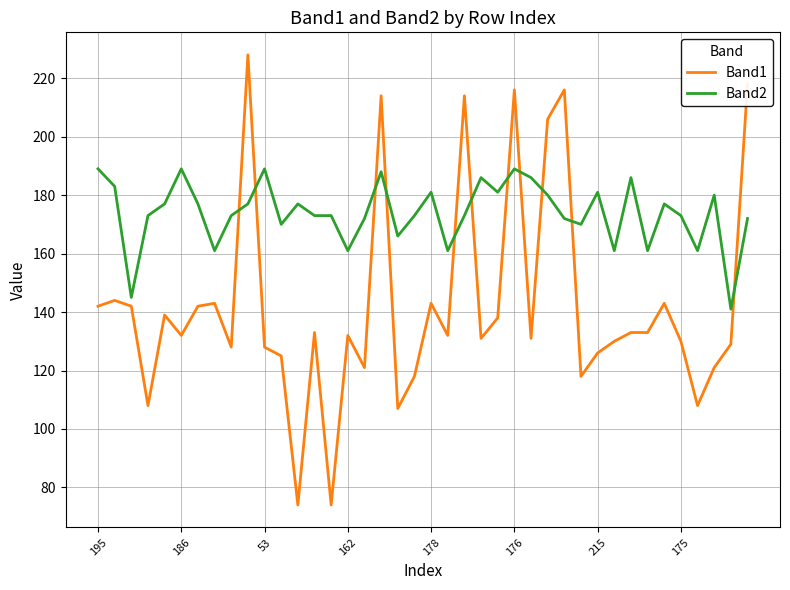

What is the highest value of the Band2 series?

189